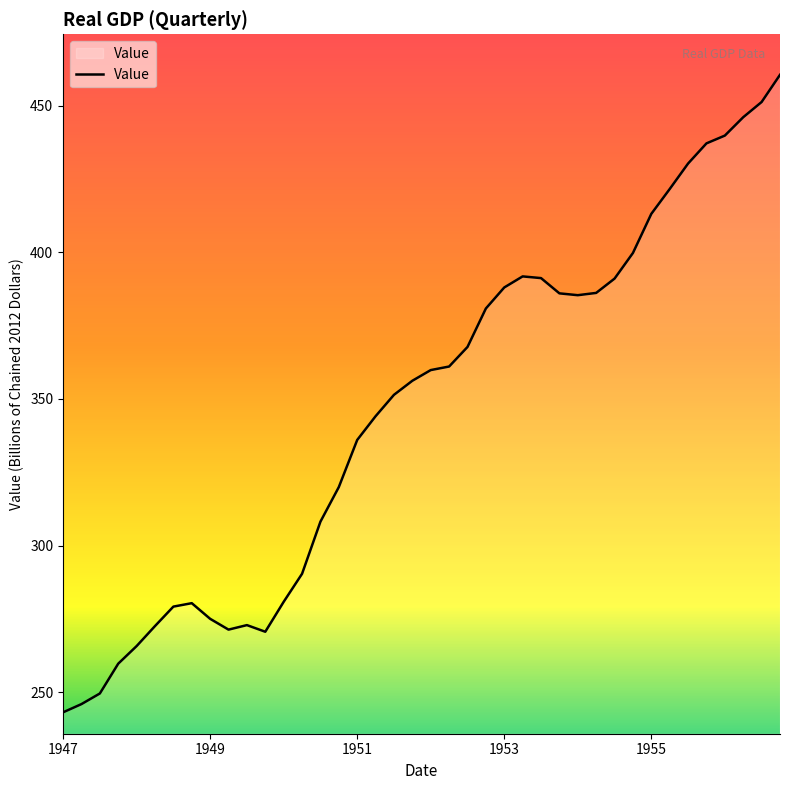

What is the difference between the maximum and minimum values?

217.3